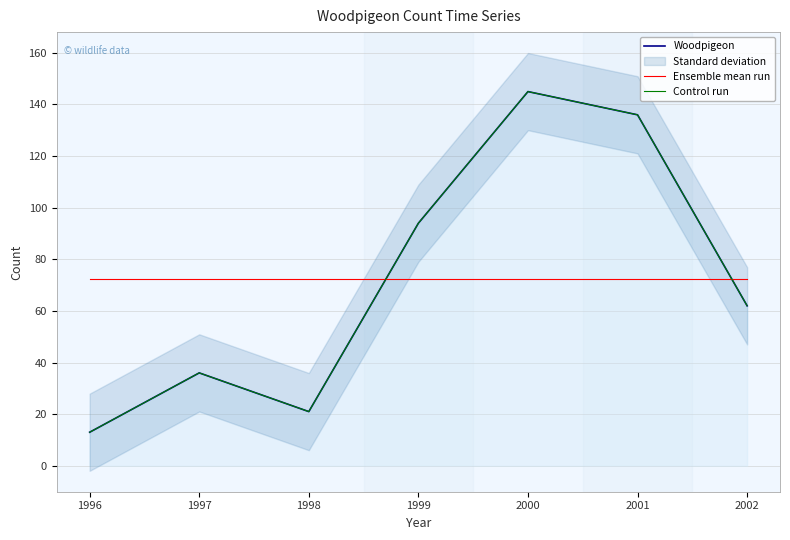

At how many categories does at least one series exceed 108?

2